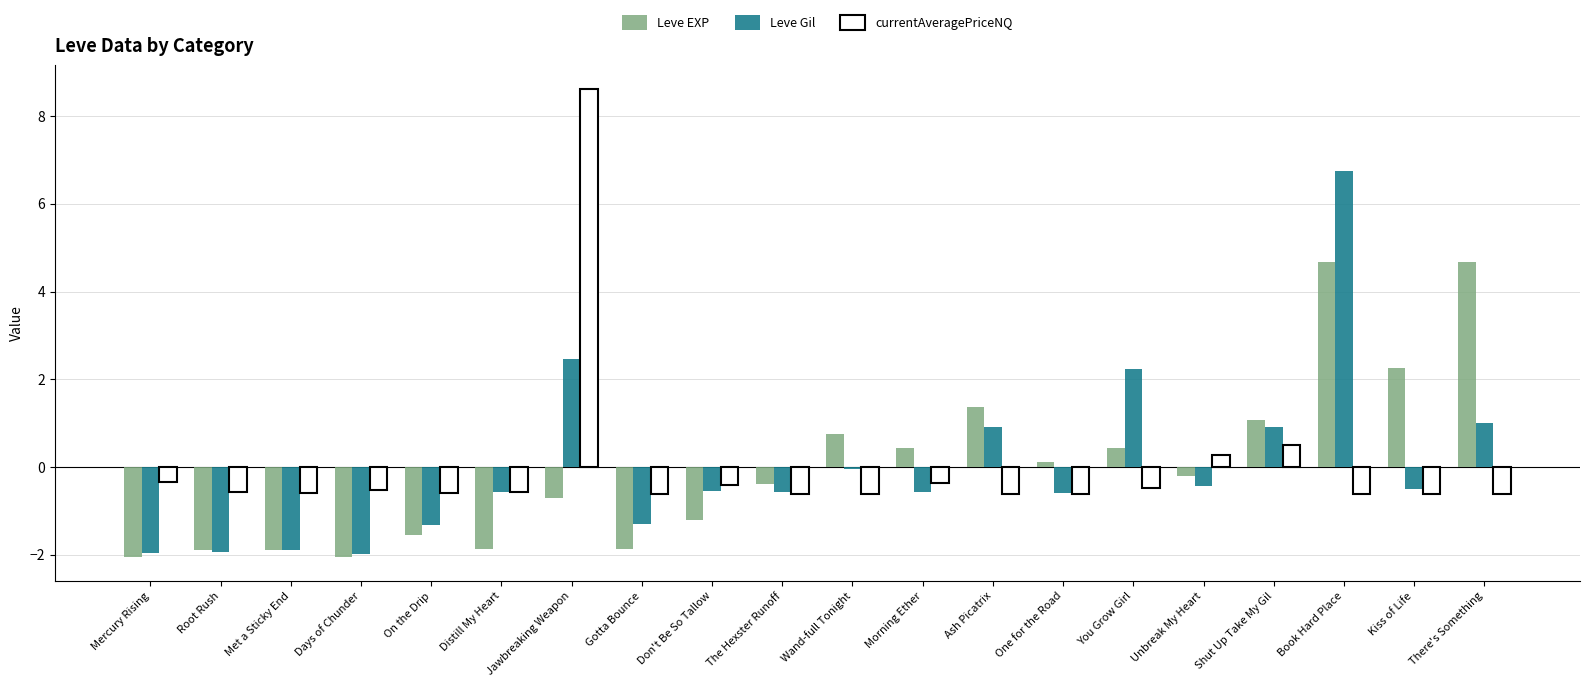

What is the maximum value shown in the chart?

8.6